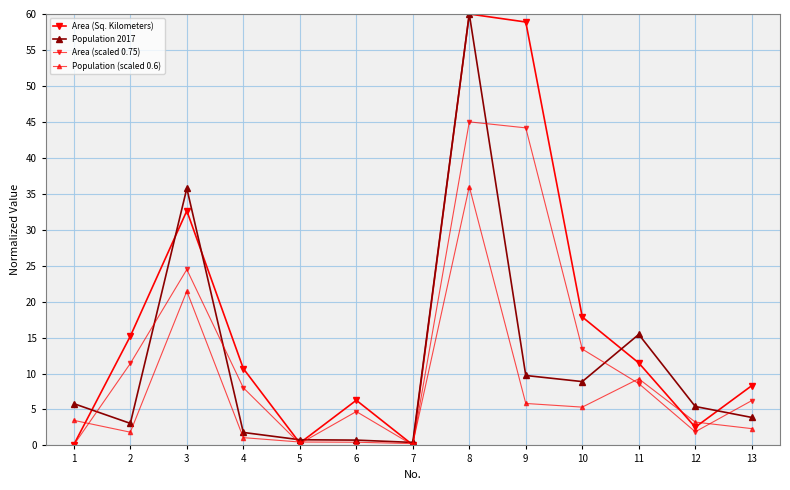

Which series has the largest total across all categories?

Area (Sq. Kilometers)